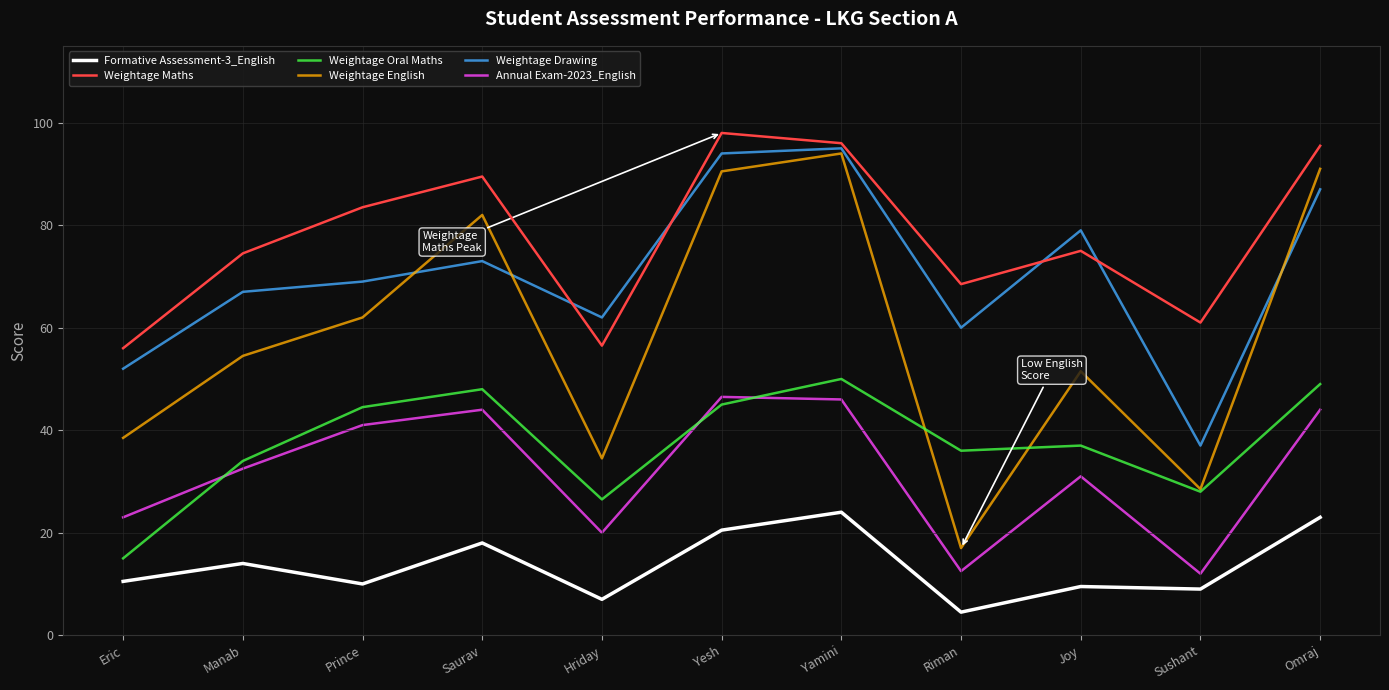

Which series has the largest total across all categories?

Weightage Maths